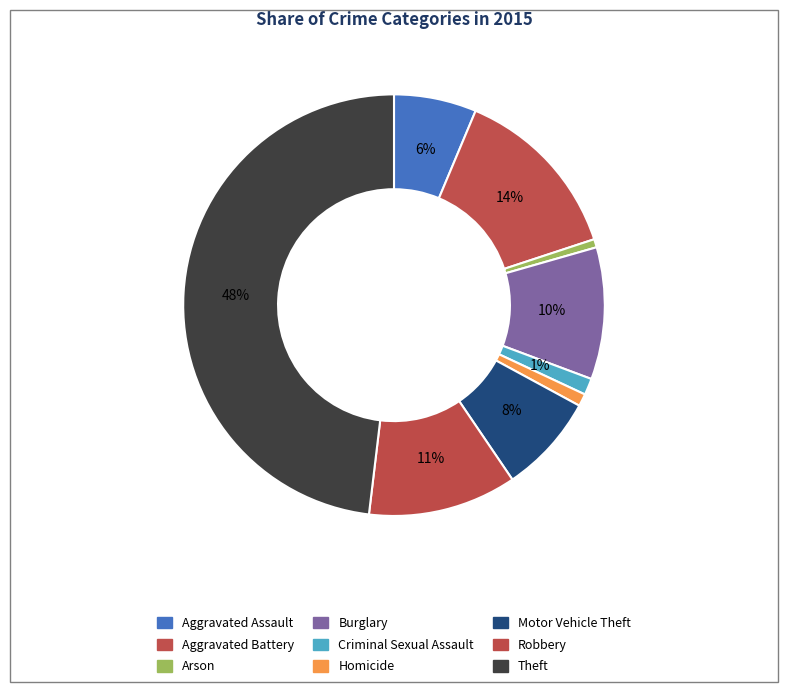

What is the smallest slice in the pie chart?

Arson